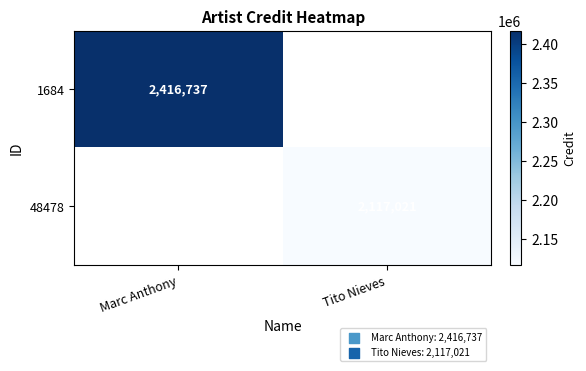

The value of 48478 at Tito Nieves is 2117021. True or false?

True